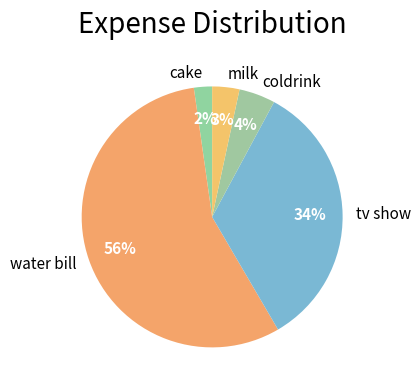

To the nearest percent, what is the average slice percentage?

20%